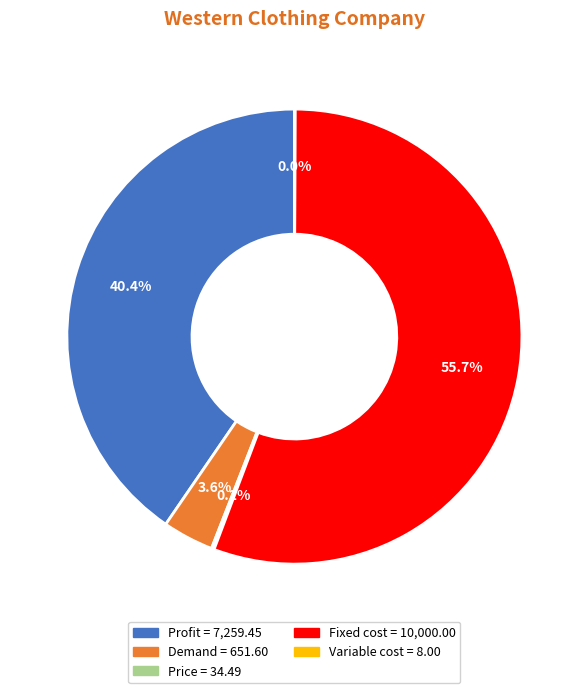

Which slice represents more than half of the pie?

Fixed cost